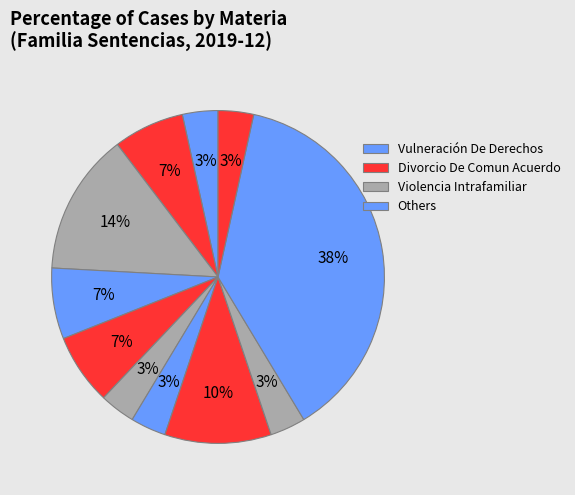

How many slices are in this pie chart?

11